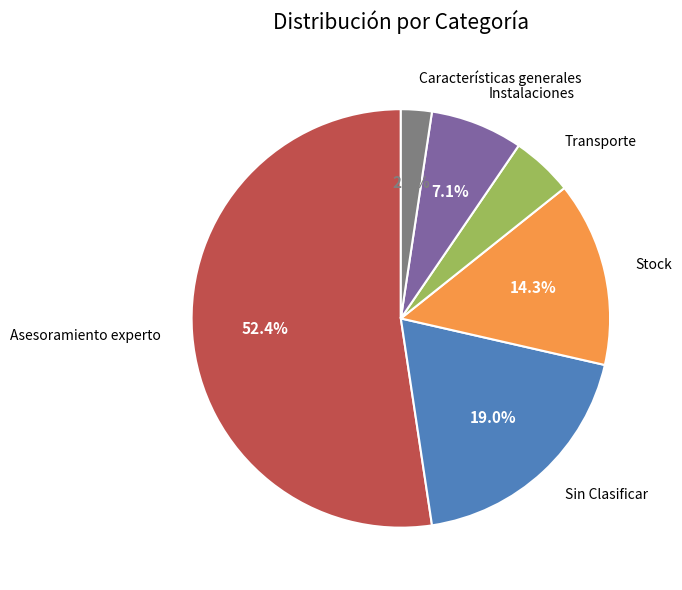

To the nearest percent, what is the average slice percentage?

17%